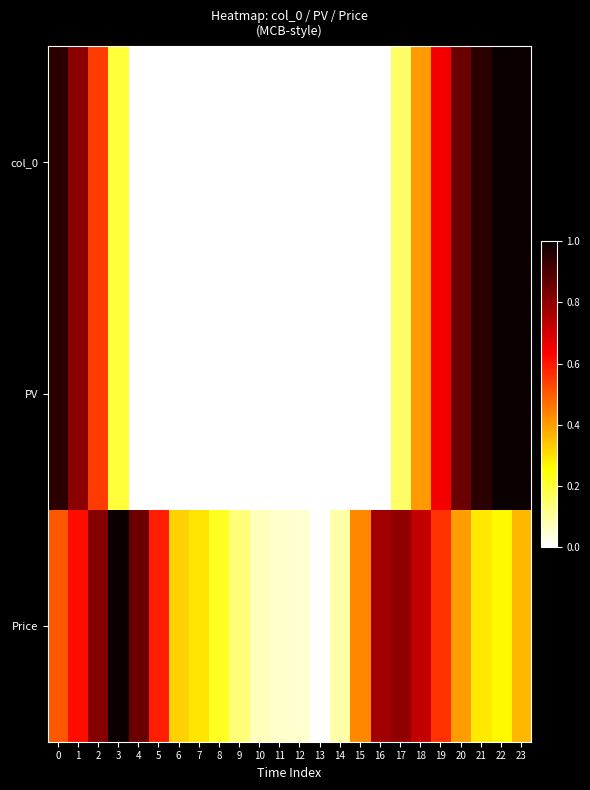

At which category does the chart reach its peak across all series?

22